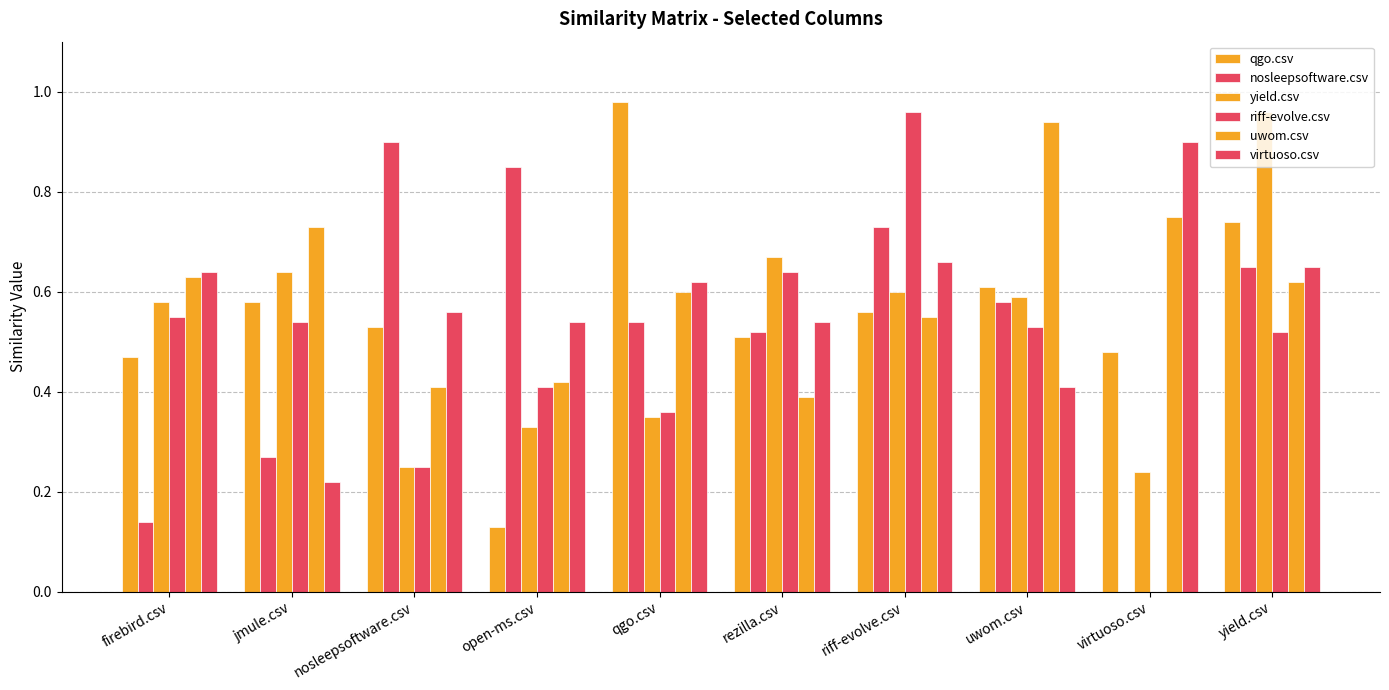

List the series in order of their peak value, lowest first.

nosleepsoftware.csv, virtuoso.csv, uwom.csv, yield.csv, riff-evolve.csv, qgo.csv